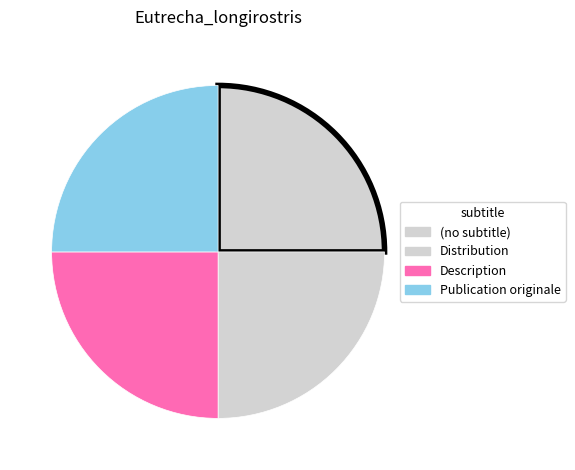

How many slices are in this pie chart?

4